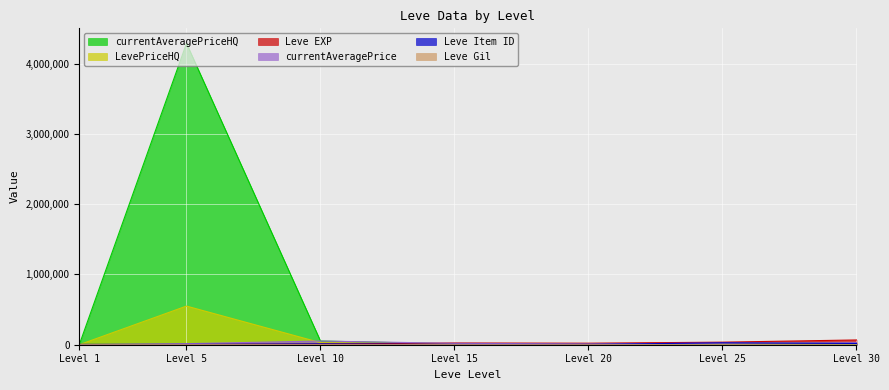

How many data points does each series have?

7